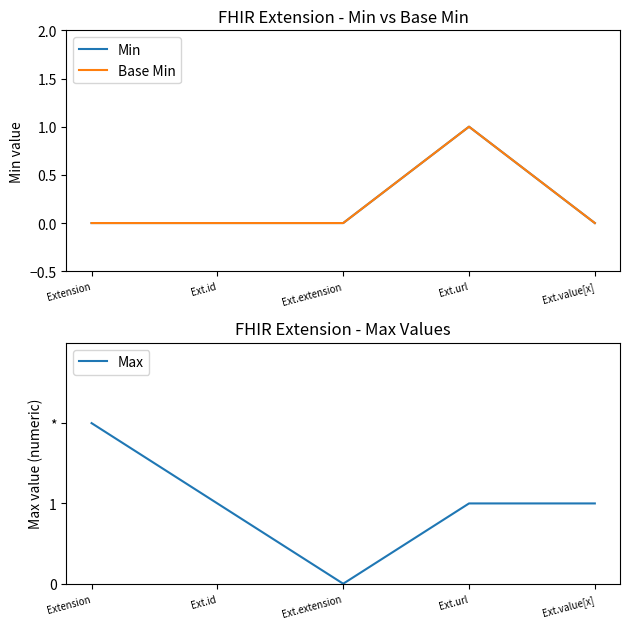

How many positive values does the Base Min series have?

1